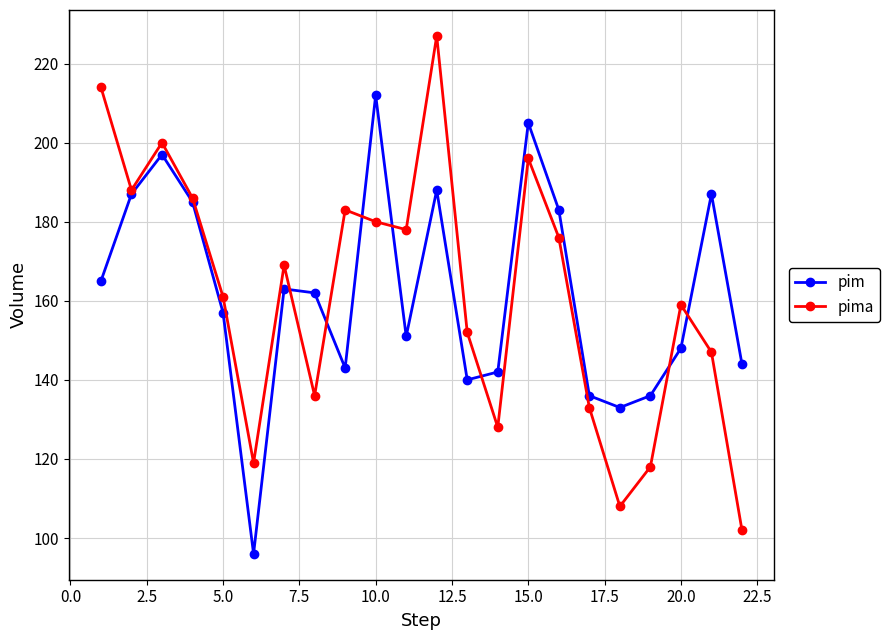

What is the maximum value for pima?

227